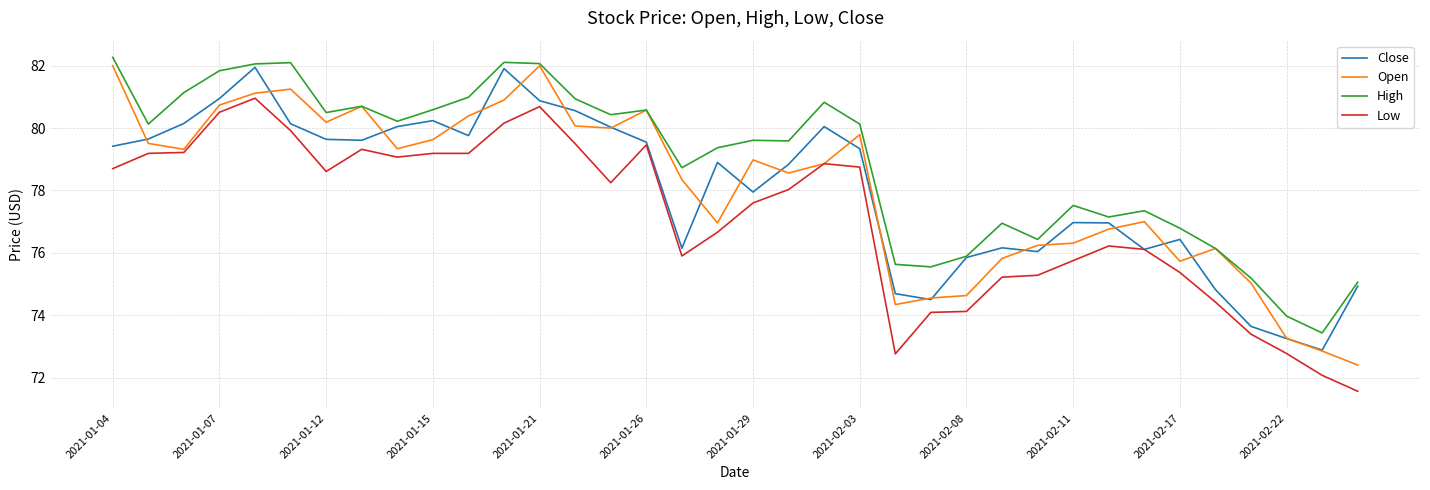

Which series has the largest total across all categories?

High